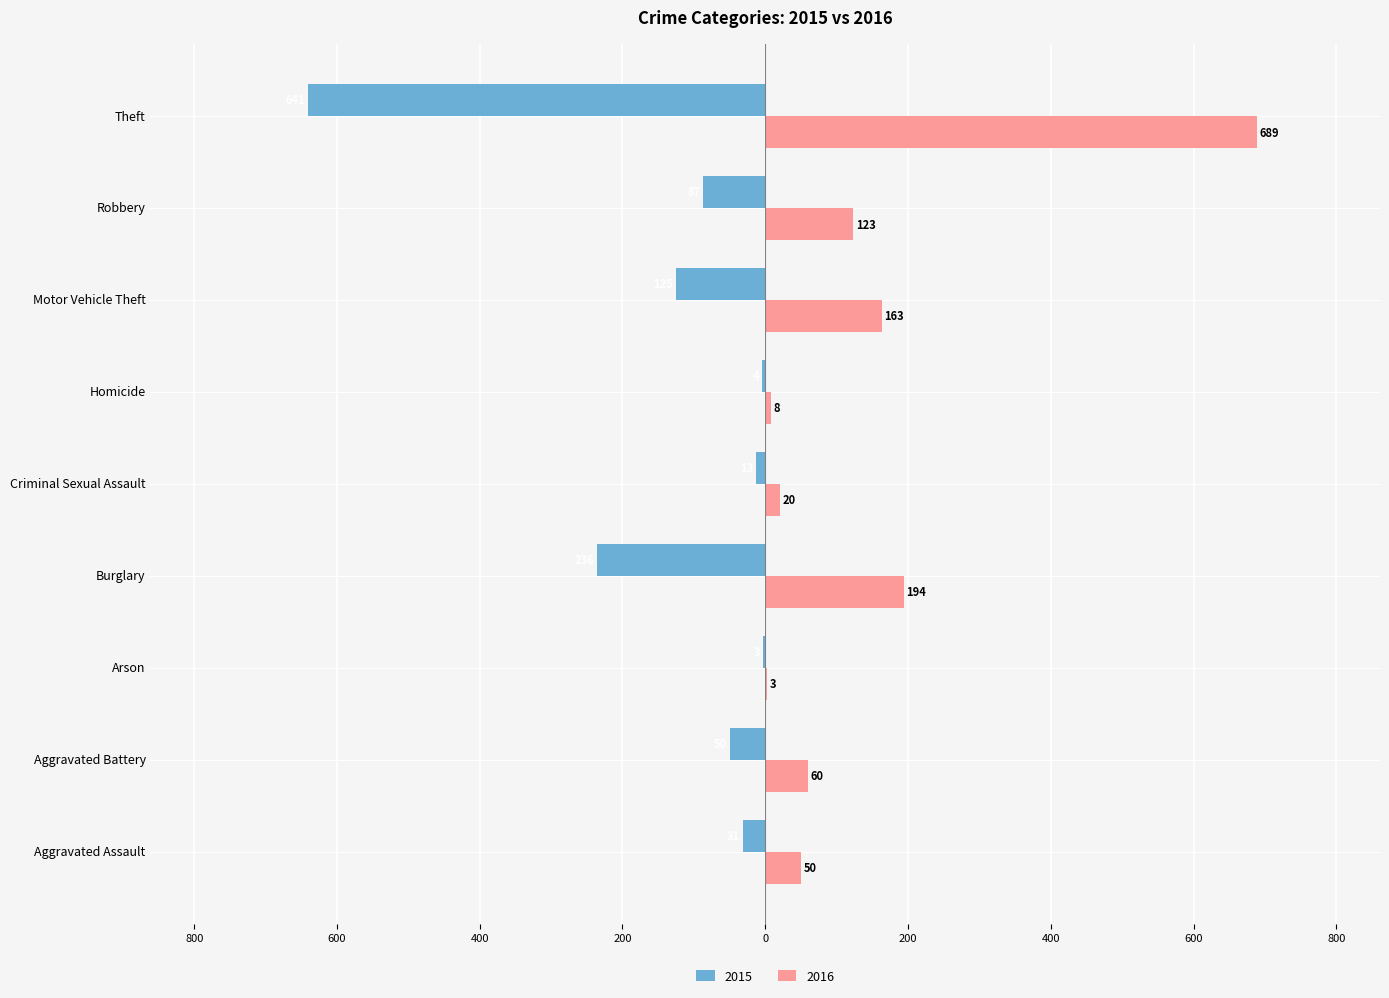

Where is 2016 nearest to the value 346?

Burglary